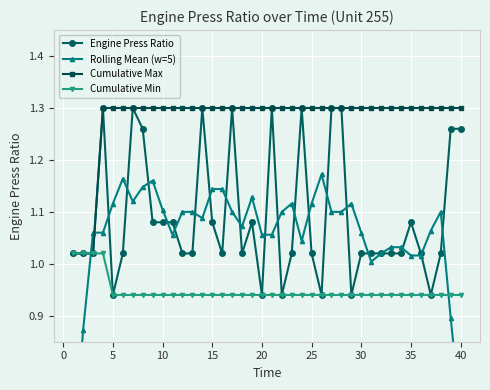

What is the value of the Engine Press Ratio point at the 18th from the left?

1.0